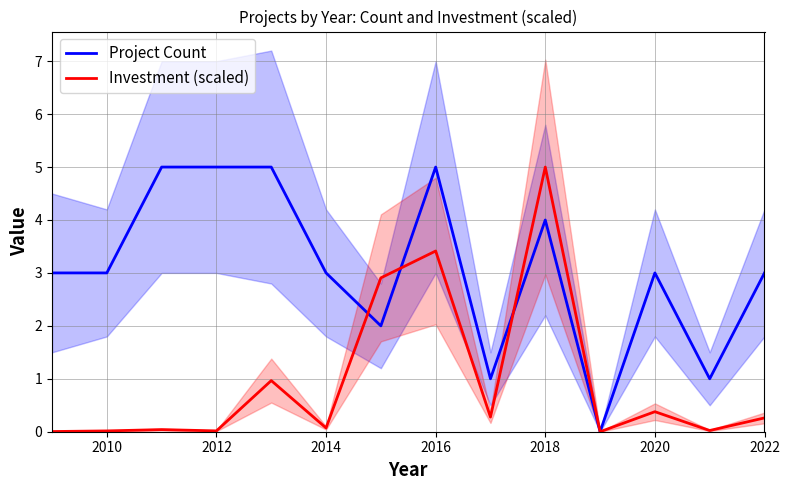

Is it true that Project Count equals 3.0 at 2022?

True